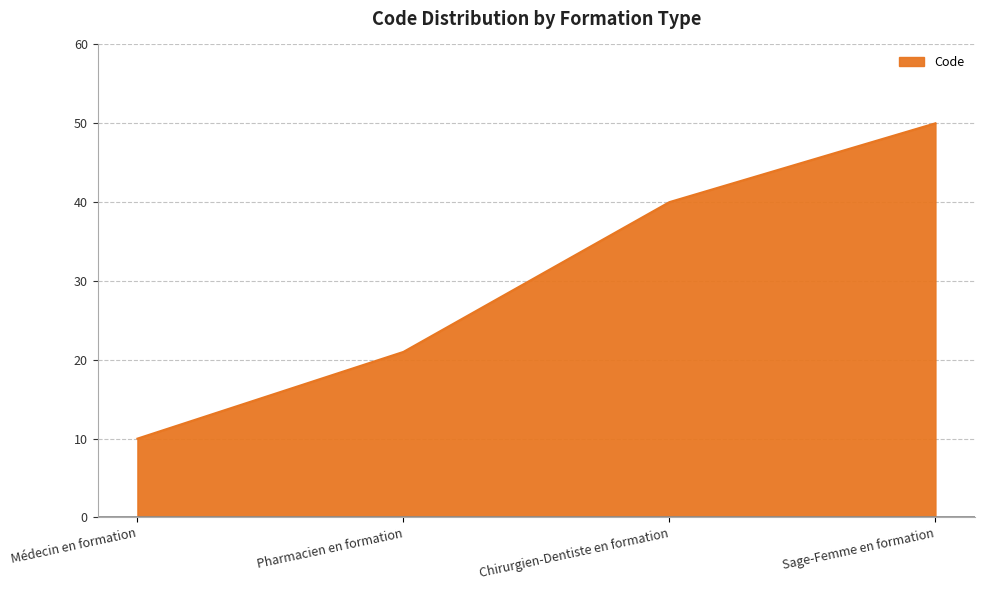

Count the number of categories in the chart.

4